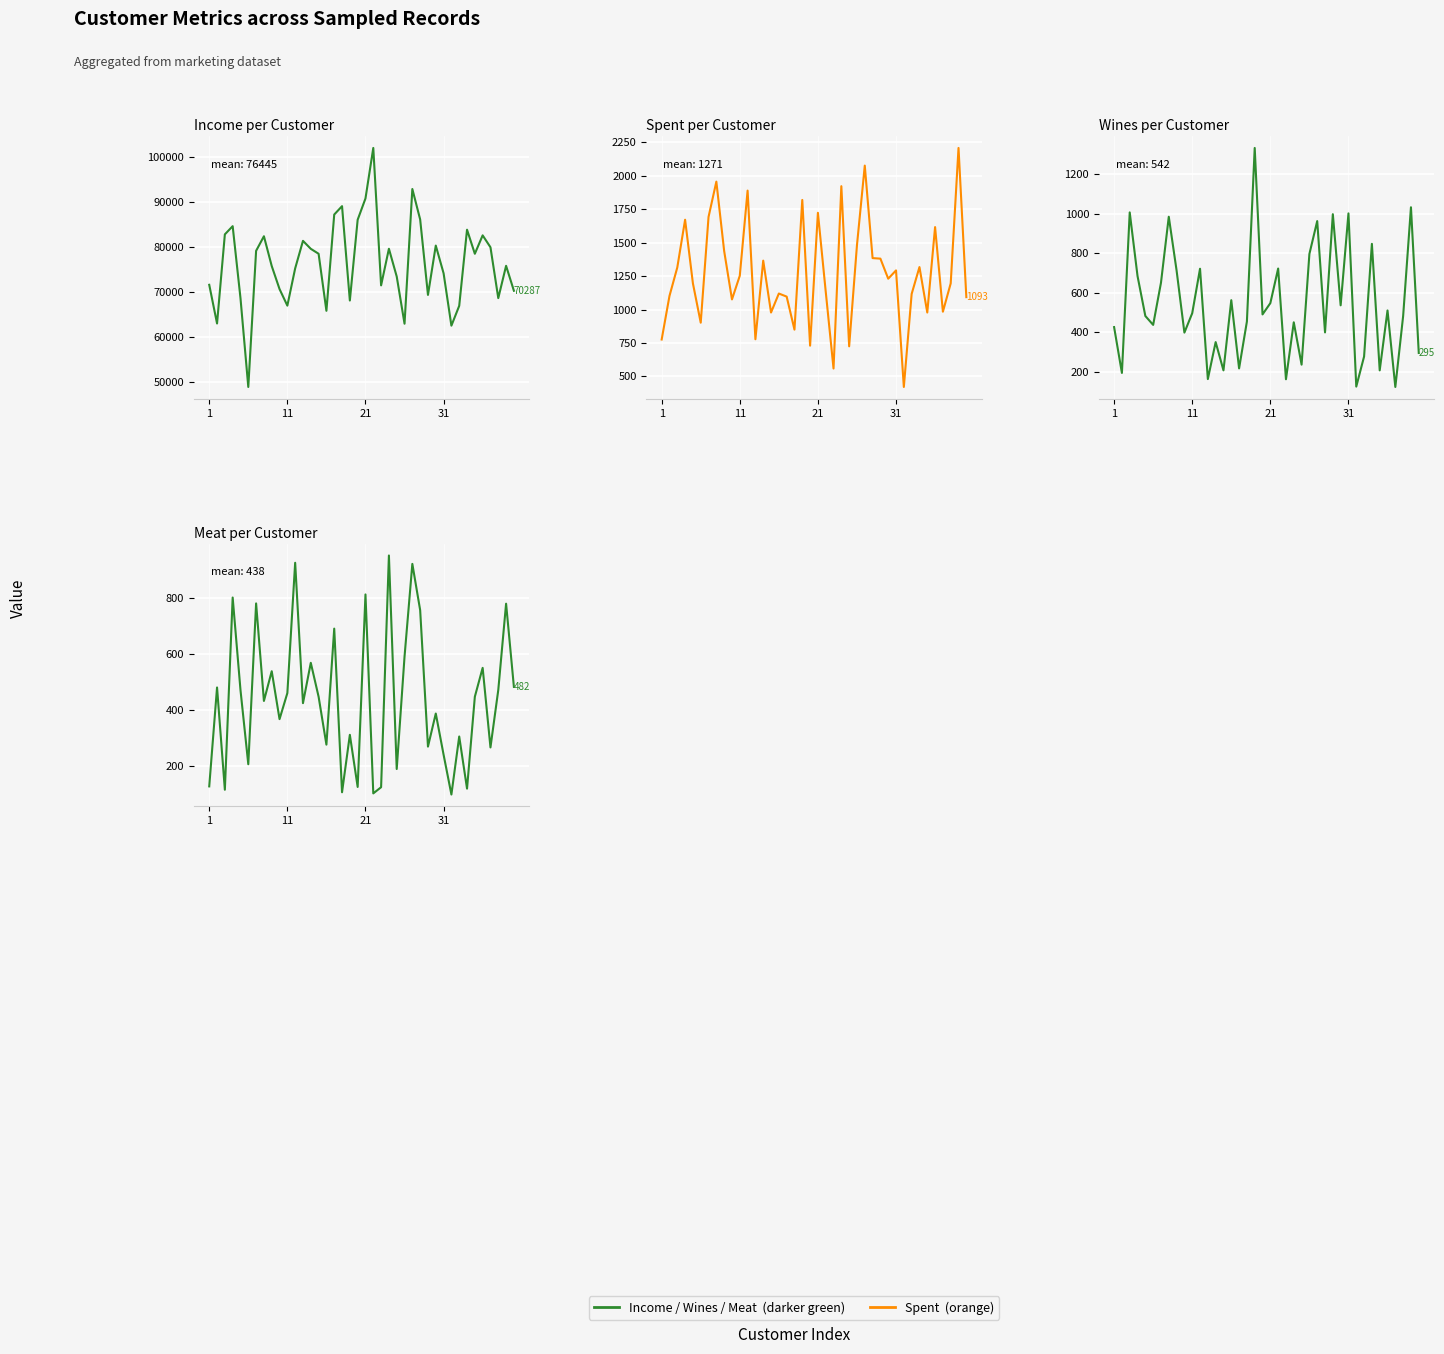

How many data points in Meat are less than 447?

20